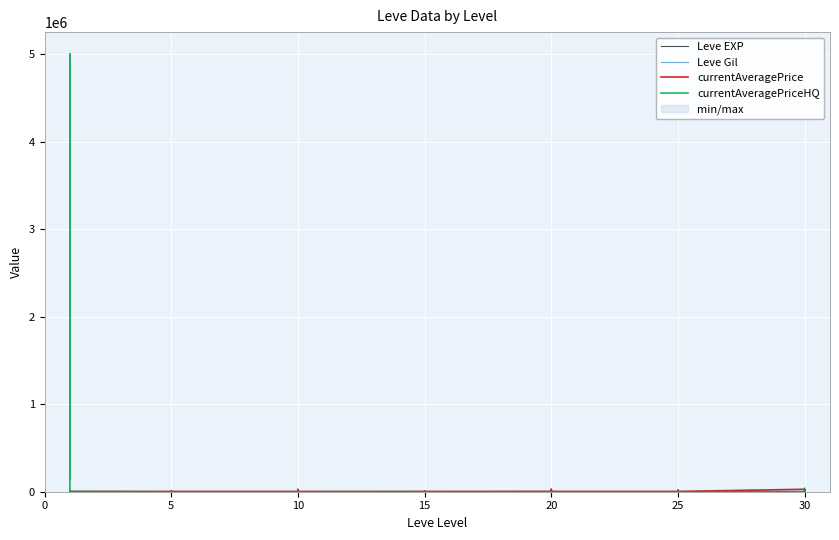

What is the value of the Leve Gil point at the 40th from the left?

240